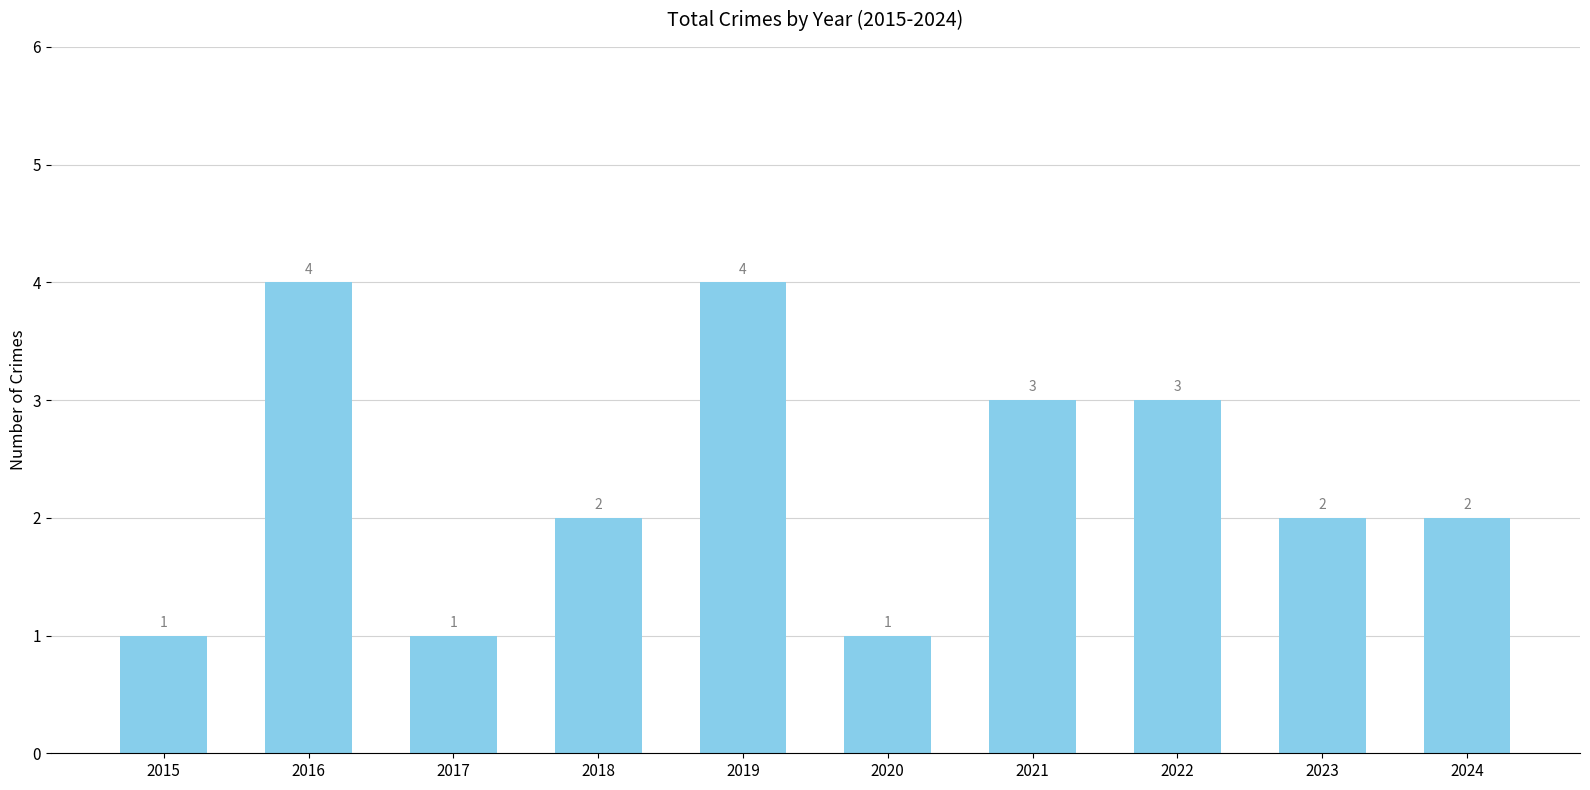

Reading left to right, what are all the values shown in this chart?

2015=1	2016=4	2017=1	2018=2	2019=4	2020=1	2021=3	2022=3	2023=2	2024=2